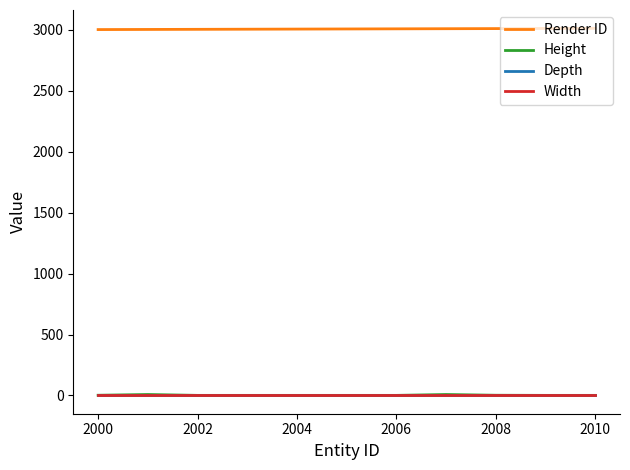

How many Render ID values are between 3002 and 3009?

7